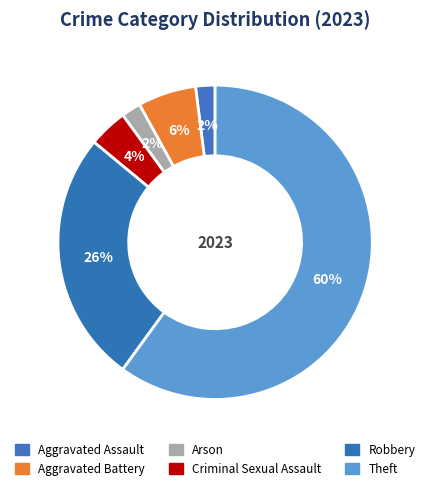

Between Aggravated Assault and Robbery, which is larger?

Robbery